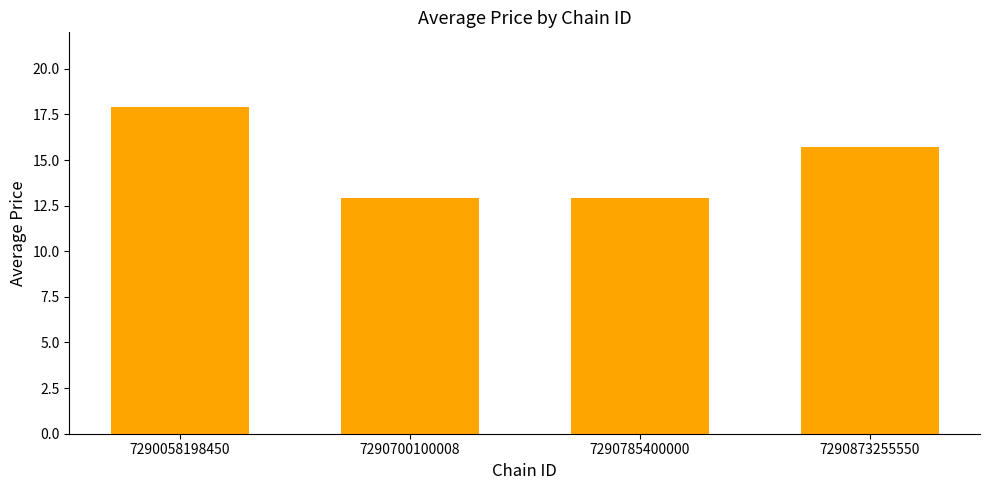

Count the values in the range 12 to 17.

3